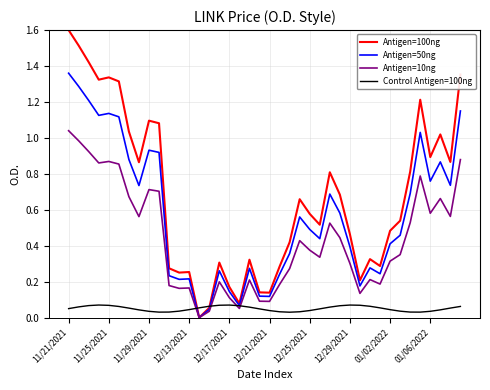

Rank the series by their maximum value, from highest to lowest.

Antigen=100ng, Antigen=50ng, Antigen=10ng, Control Antigen=100ng